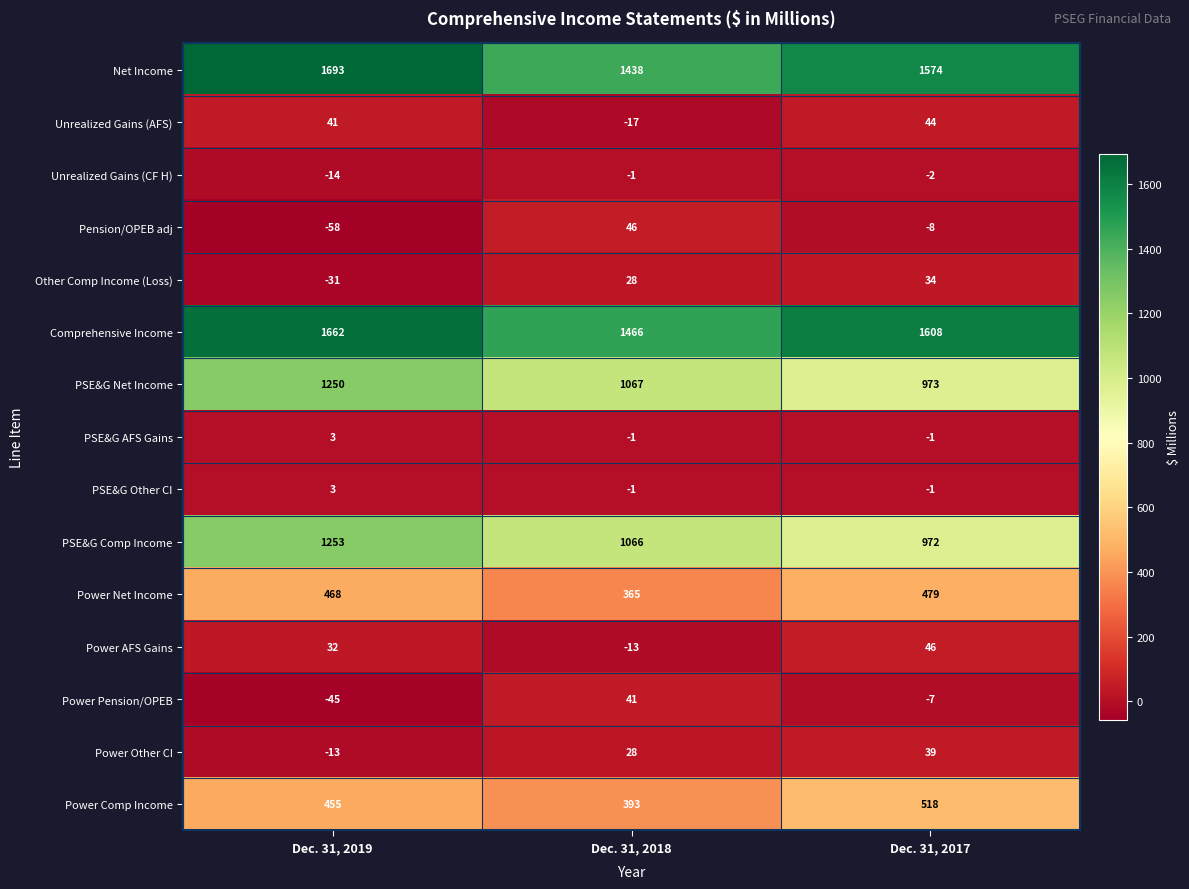

Rank the categories by Unrealized Gains (CF H) value from highest to lowest.

Dec. 31, 2018, Dec. 31, 2017, Dec. 31, 2019